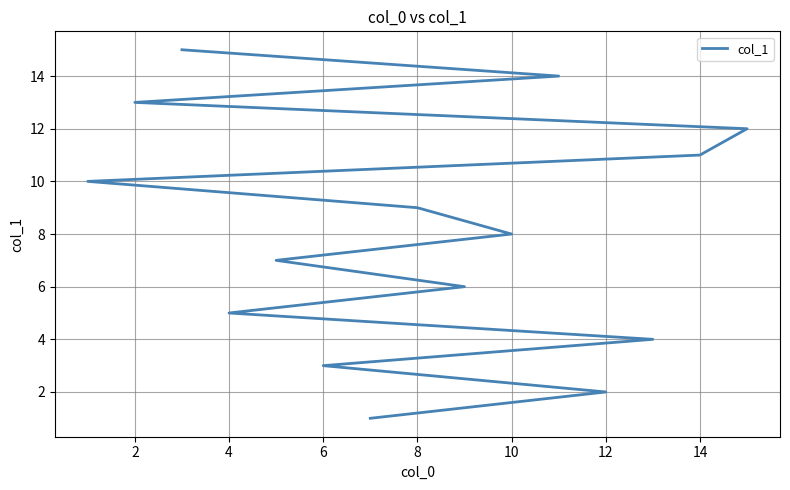

How many lines are shown in the chart?

1